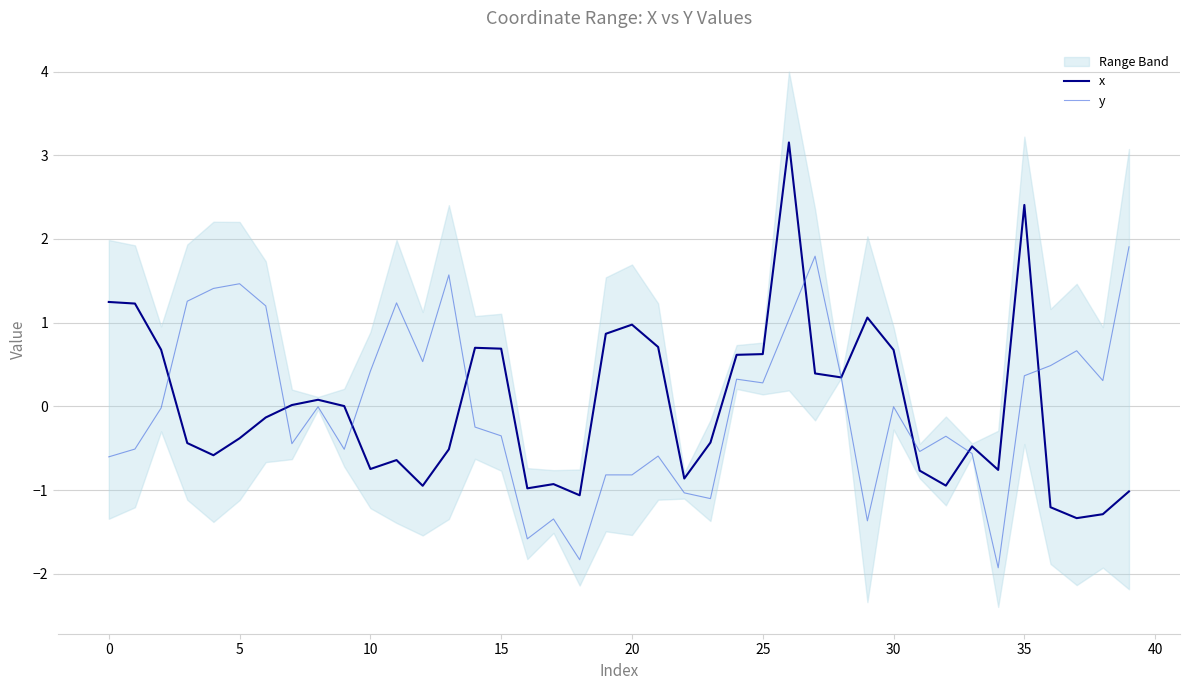

How many data points in x are above 0?

19